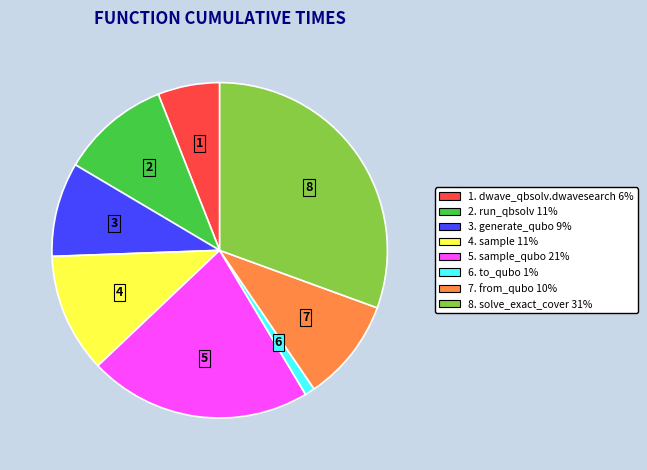

Rank the categories by value from lowest to highest.

6. to_qubo 1%, 1. dwave_qbsolv.dwavesearch 6%, 3. generate_qubo 9%, 7. from_qubo 10%, 2. run_qbsolv 11%, 4. sample 11%, 5. sample_qubo 21%, 8. solve_exact_cover 31%